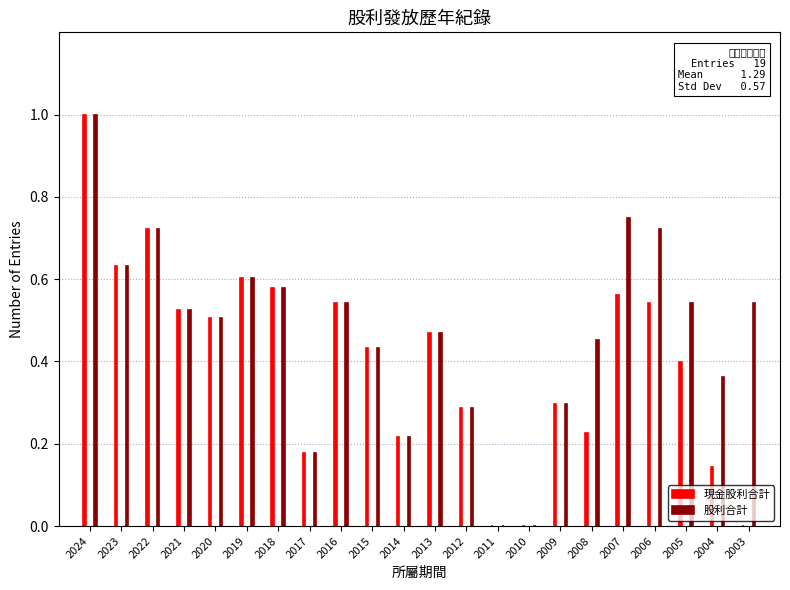

True or false: 現金股利合計 has a value of 0.2 at 2017.

True